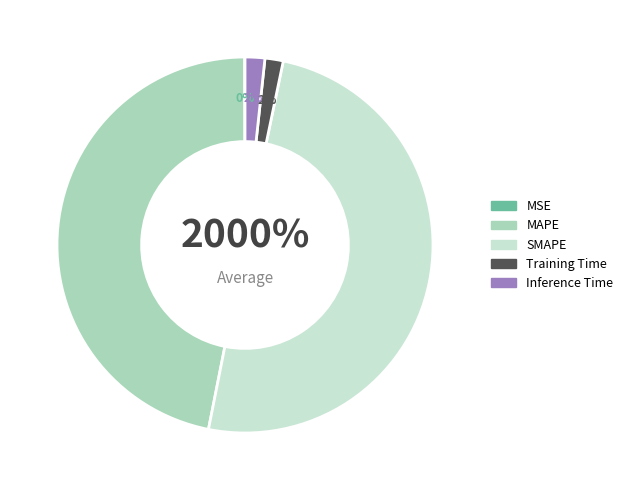

To the nearest percent, what is the difference between the largest and smallest slice percentages?

50%